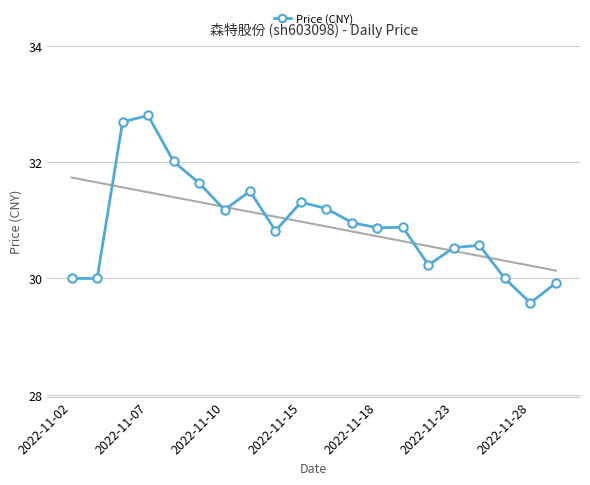

The Price (CNY) series shows 7.2 at 2022-11-10. True or false?

False